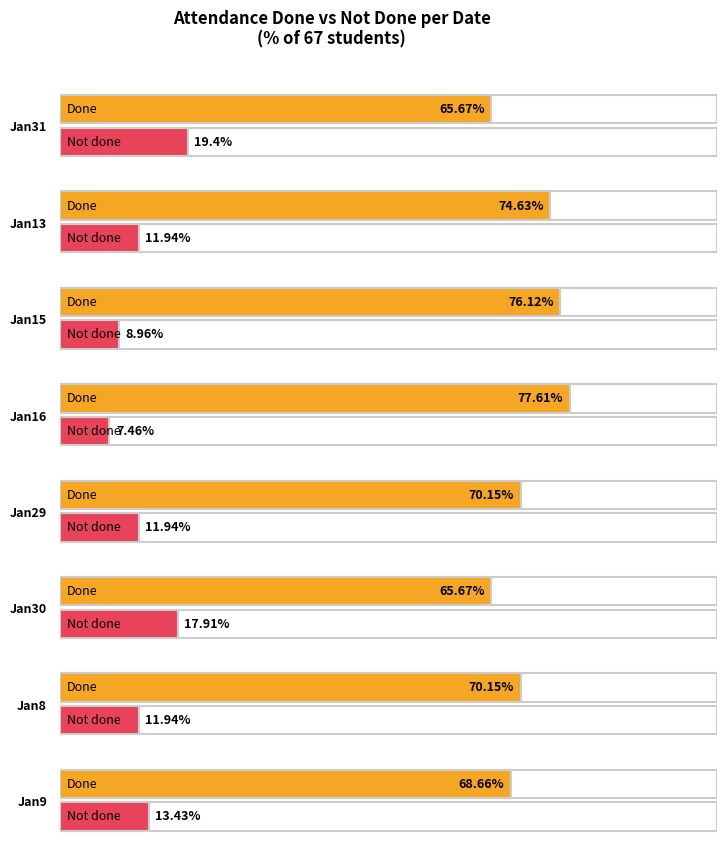

Which series has the largest total across all categories?

Done